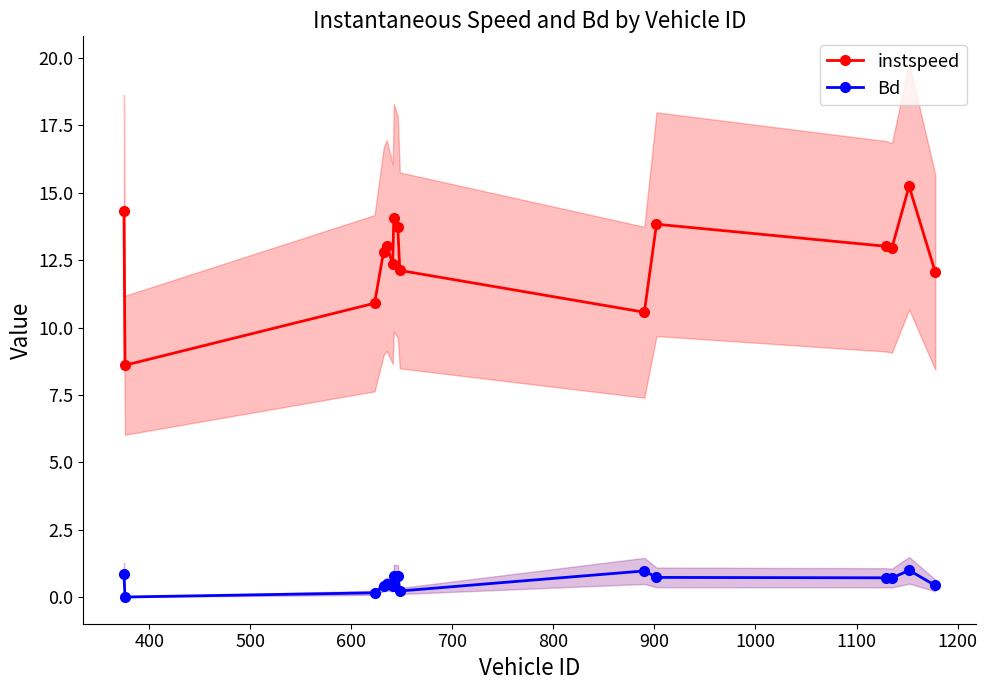

What are all the series names shown in the legend?

instspeed, Bd